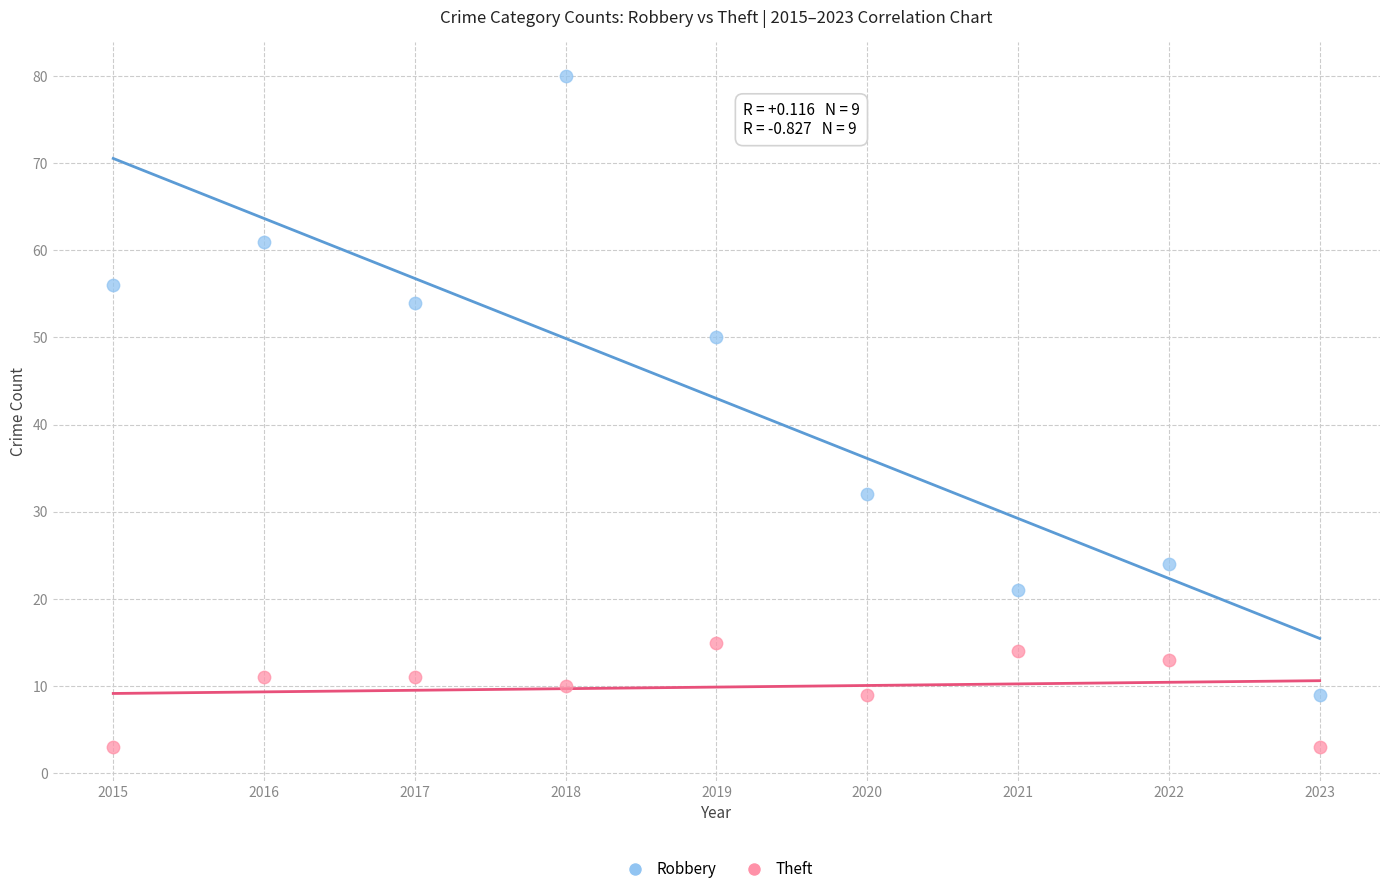

Across all data points, what is the range of Y values (max minus min)?

77